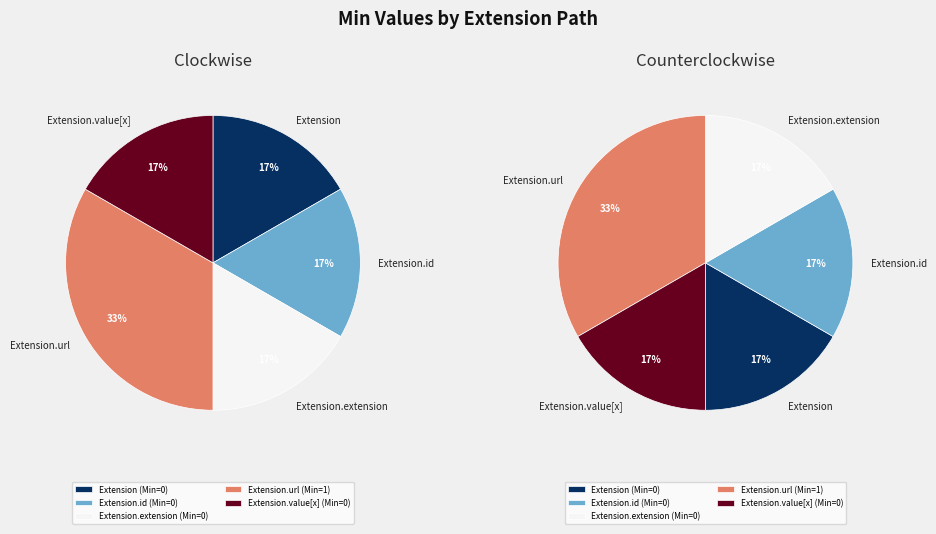

Is it true that Extension is 1% of the pie?

False